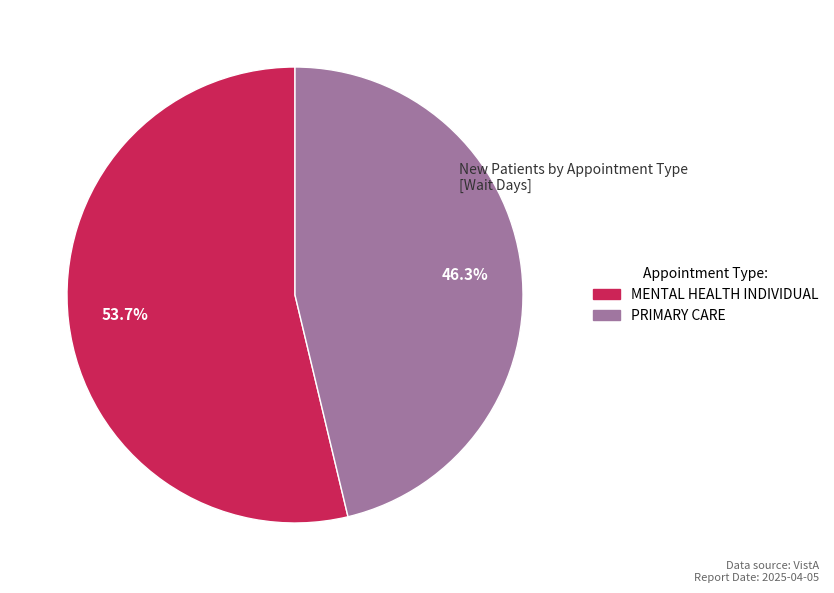

Is there any slice that represents more than half of the pie?

Yes